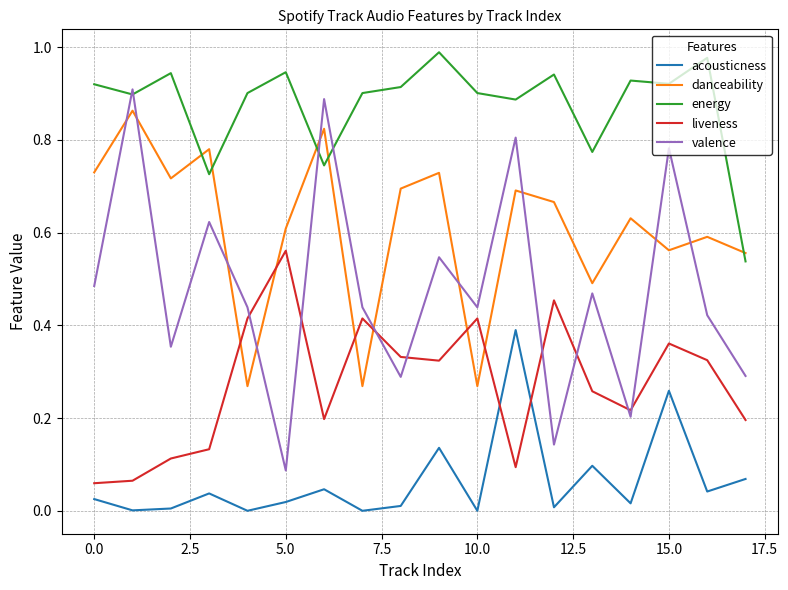

Which series has the widest spread of values?

valence